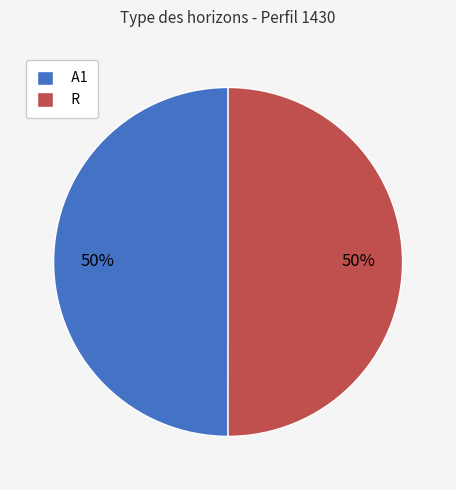

How many slices are in this pie chart?

2